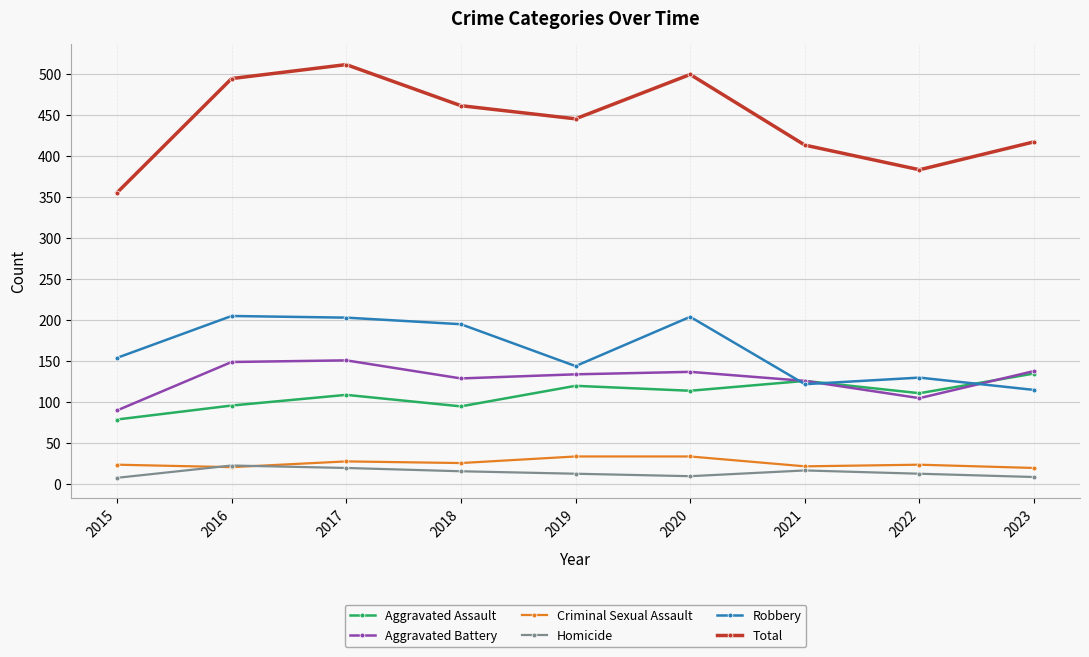

Which series has the widest spread of values?

Total